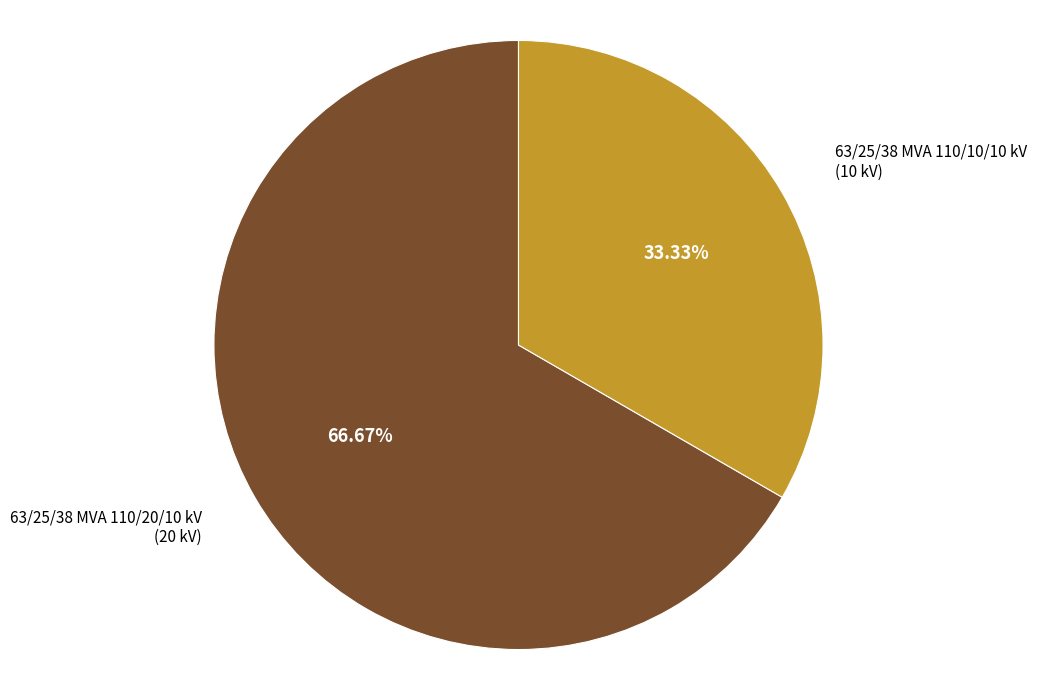

How many segments does this pie chart have?

2